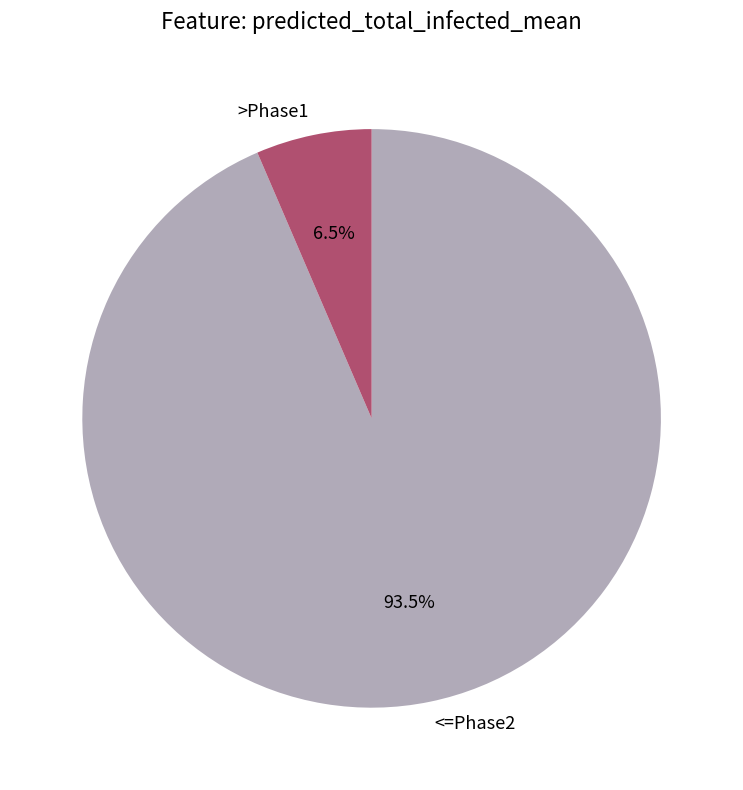

Between <=Phase2 and >Phase1, which is larger?

<=Phase2